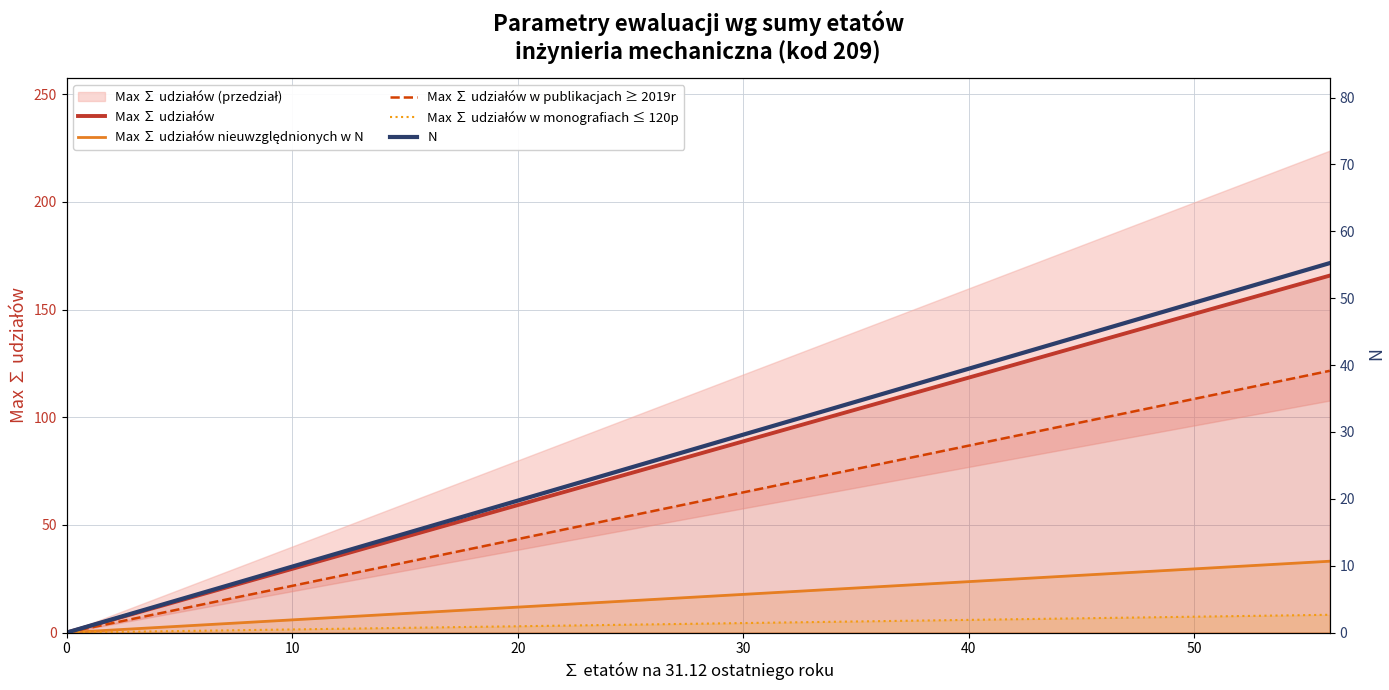

How many data points in Max ∑ udziałów w publikacjach ≥ 2019r are less than 65?

6